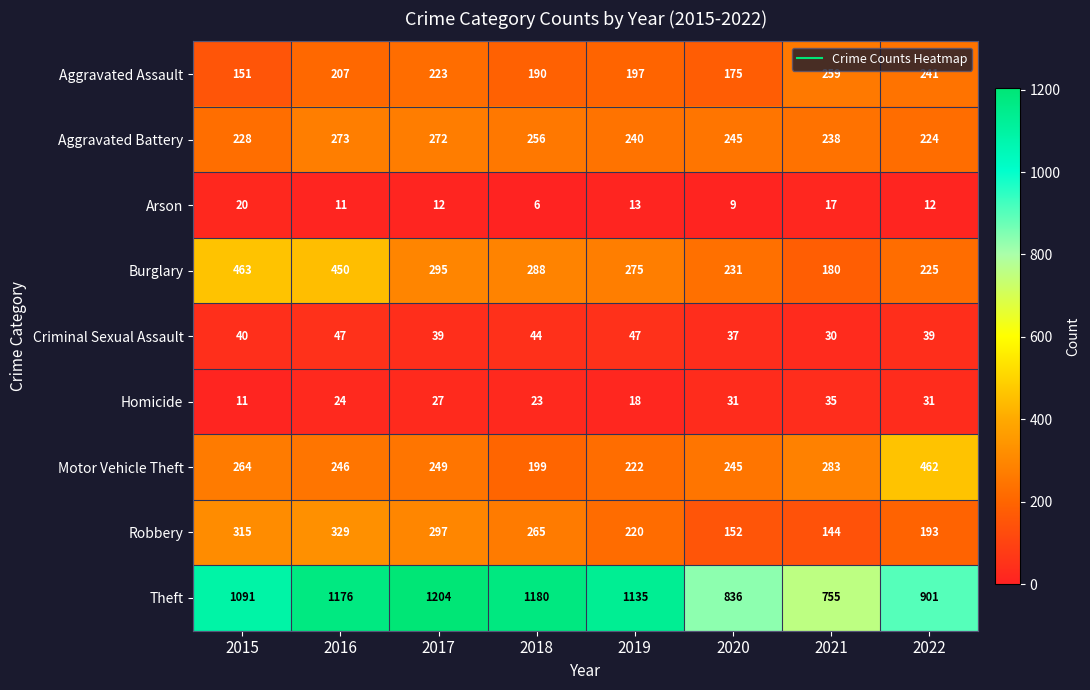

Rank the series by their maximum value, from lowest to highest.

Arson, Homicide, Criminal Sexual Assault, Aggravated Assault, Aggravated Battery, Robbery, Motor Vehicle Theft, Burglary, Theft